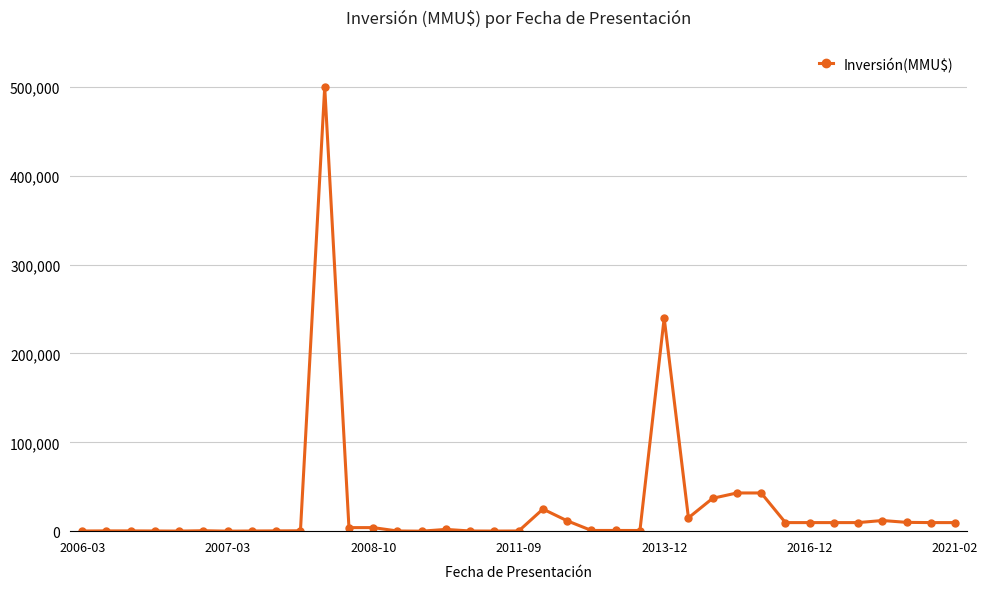

What is the greatest value displayed?

500000